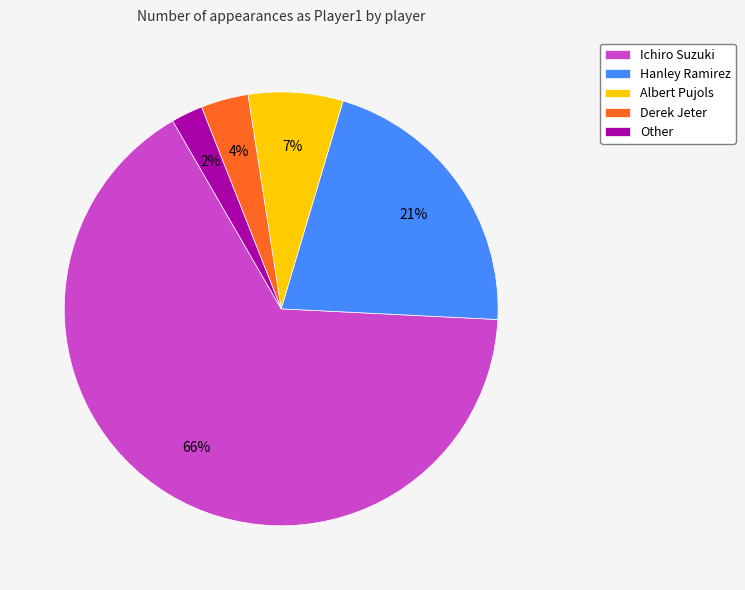

To the nearest percent, what percentage of the pie is Derek Jeter?

4%